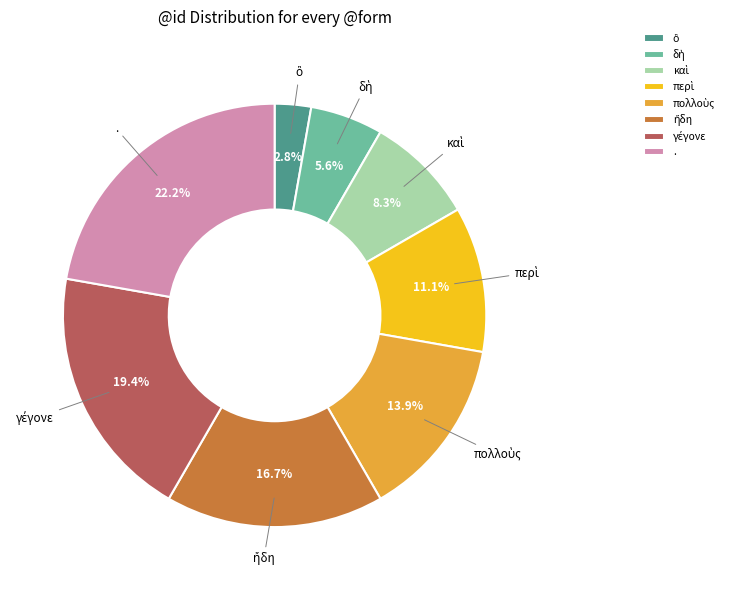

What portion of the pie excludes .?

77.8%